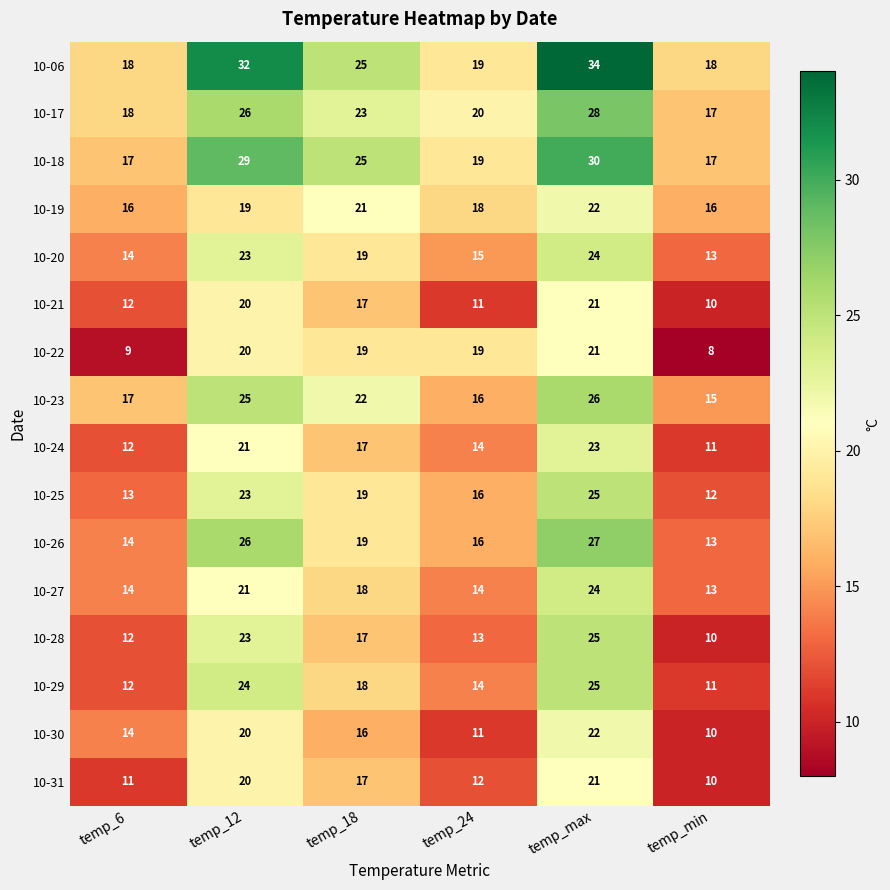

Count the number of data series in this chart.

16